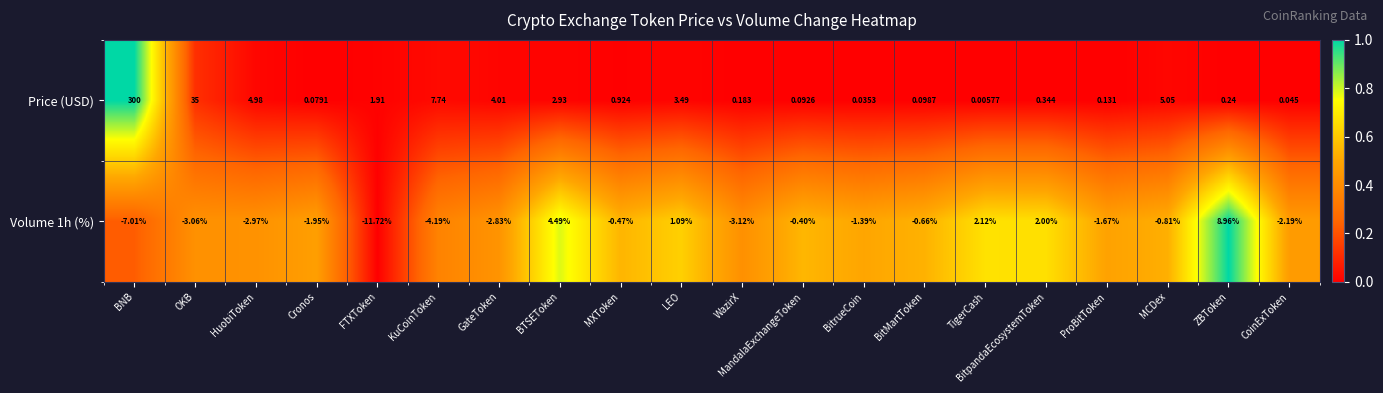

Which series changed the most between BTSEToken and MXToken?

Volume 1h (%)